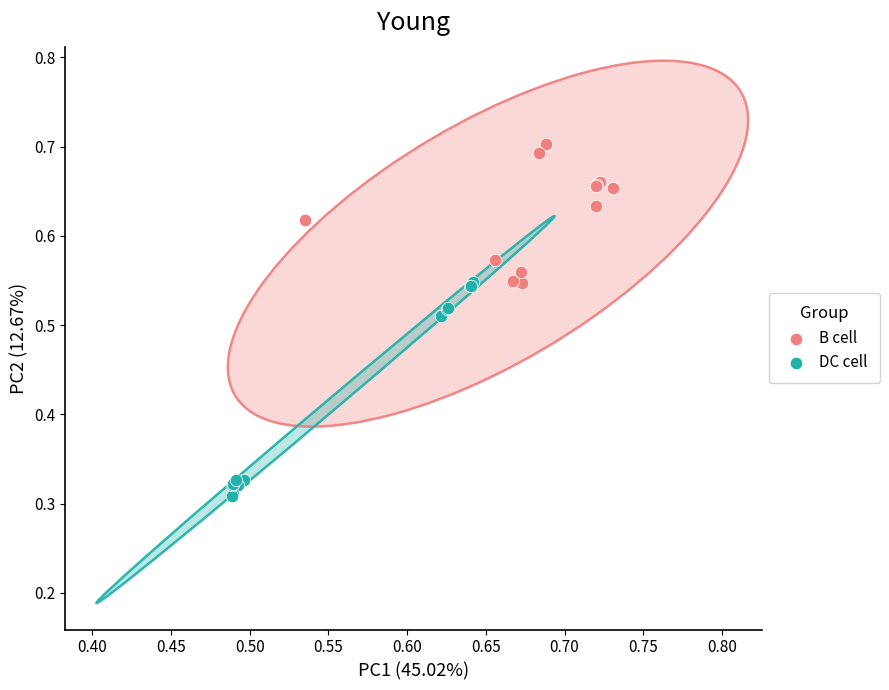

Which series contains the highest Y value?

B cell